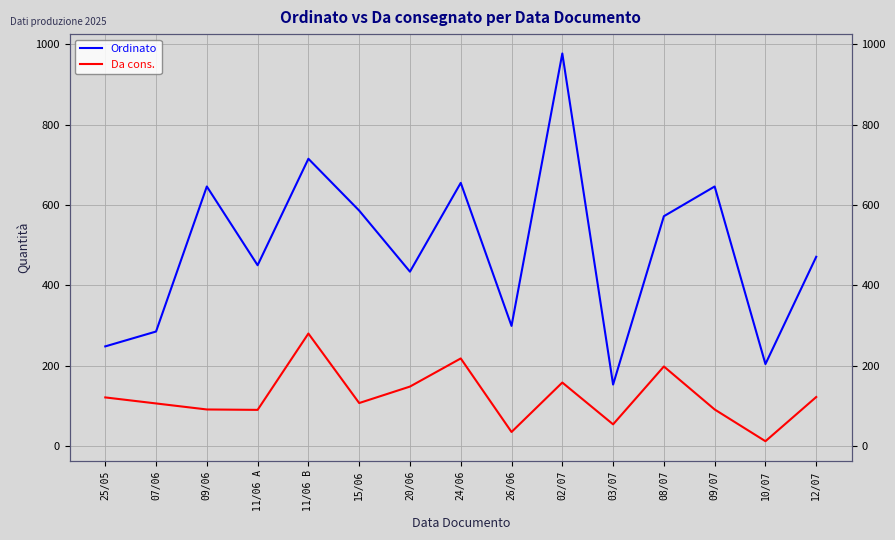

What is the maximum value shown in the chart?

977